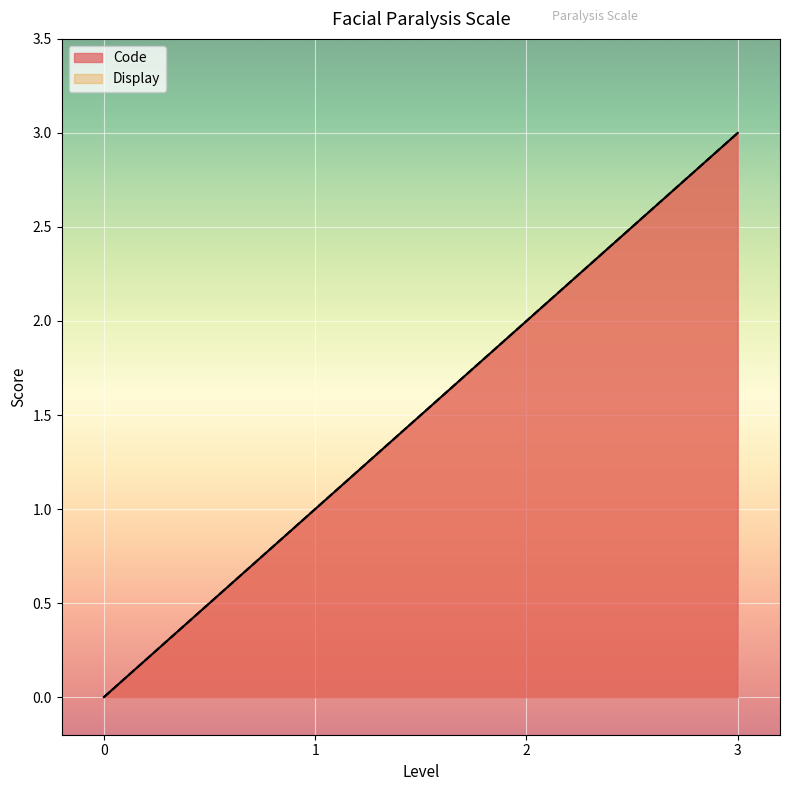

At which label does Code first exceed 2?

3